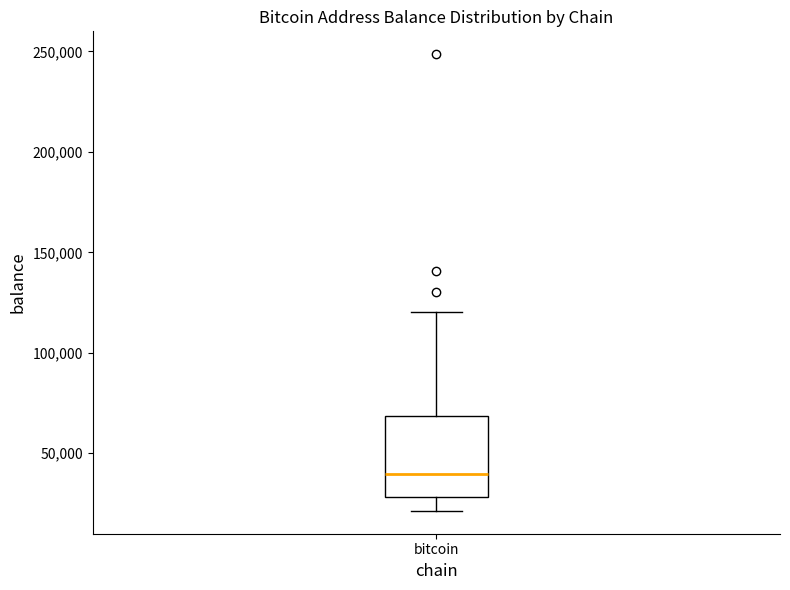

Transcribe this box plot: give where the median line is, the range the box spans, and where the two whiskers end, as read against the y-axis. The values are not printed on the chart, so give them approximately, as read against the axis.

median 40000, box 30000 to 70000, whiskers 20000 to 120000